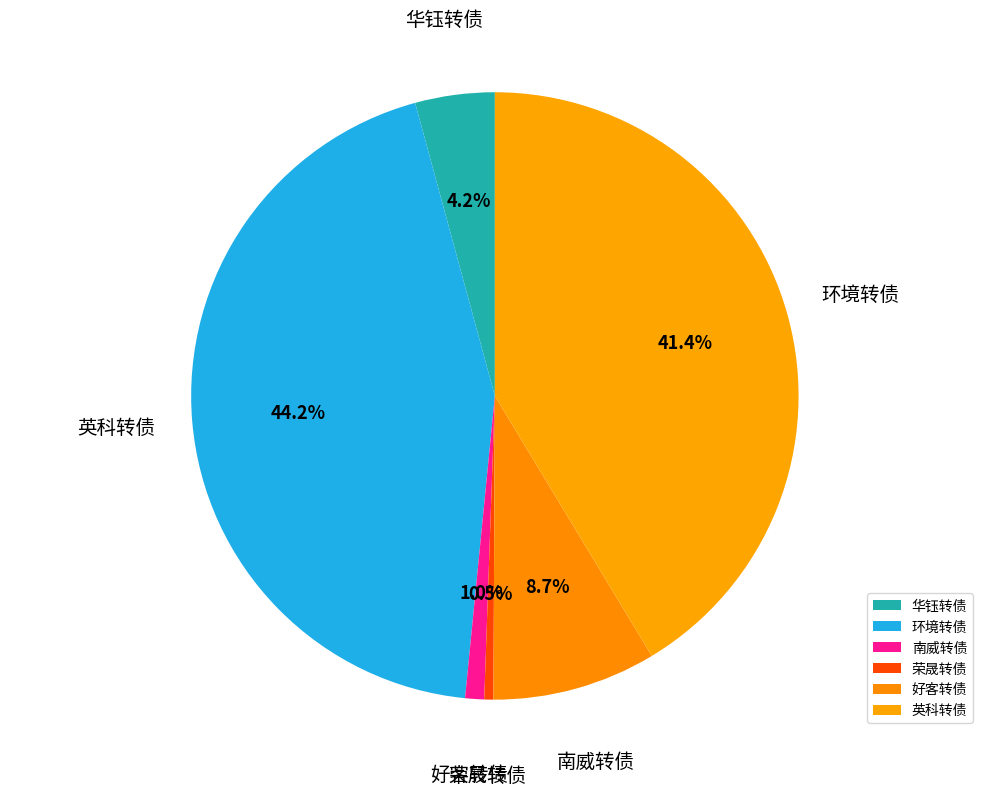

Is there a majority slice in this chart?

No